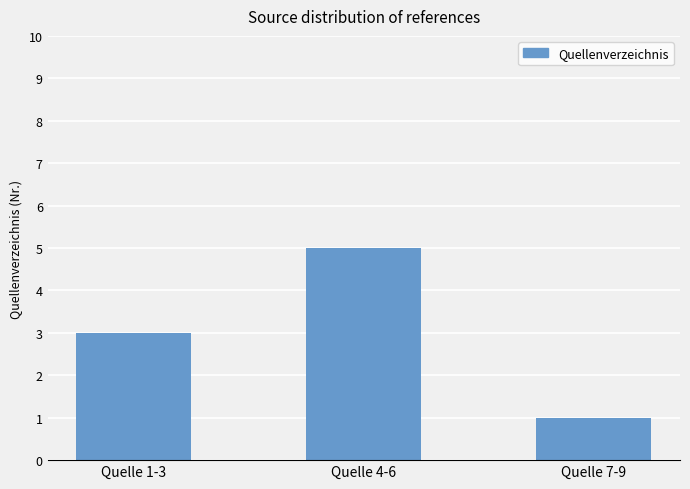

What is the value of the 1st bar from the left?

3